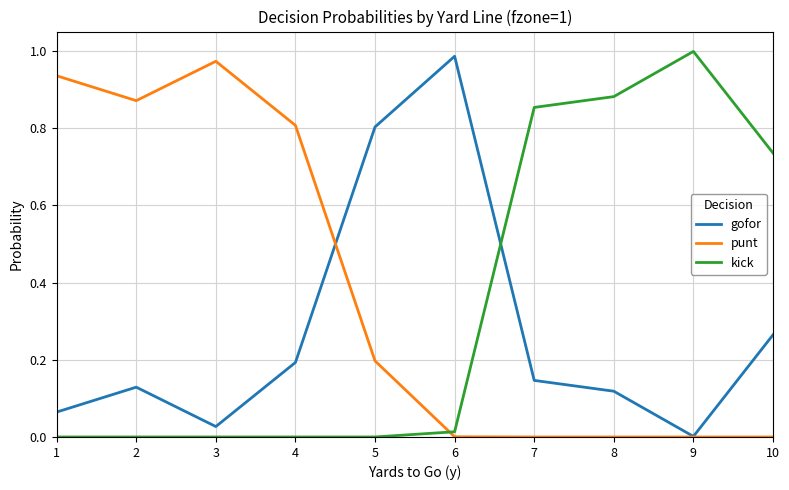

What is the sum of all gofor values?

2.7